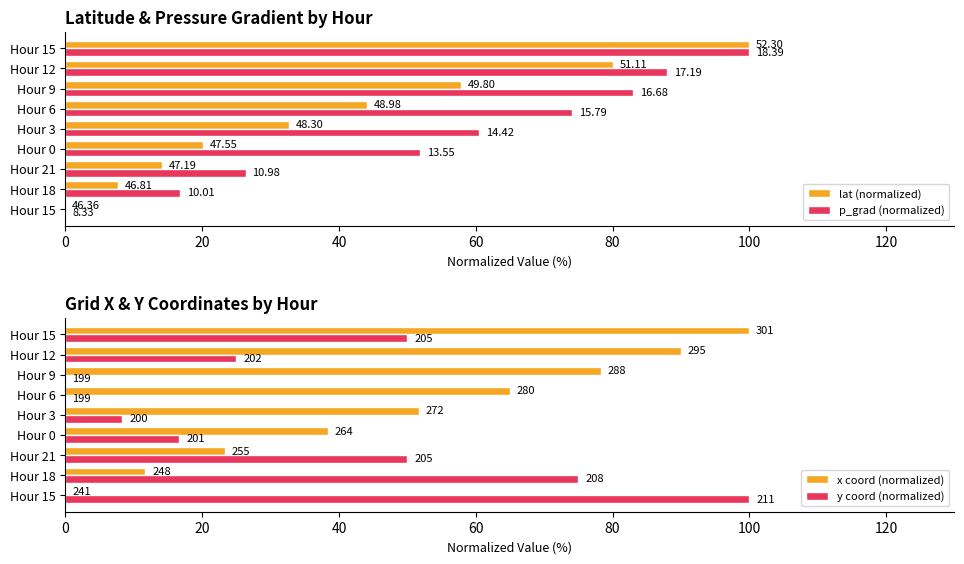

The value of lat (normalized) at Hour 12 is 106.8. True or false?

False